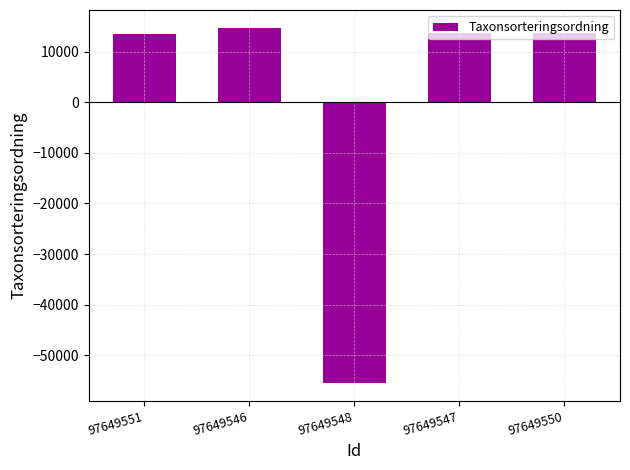

What is the greatest value displayed?

14721.4